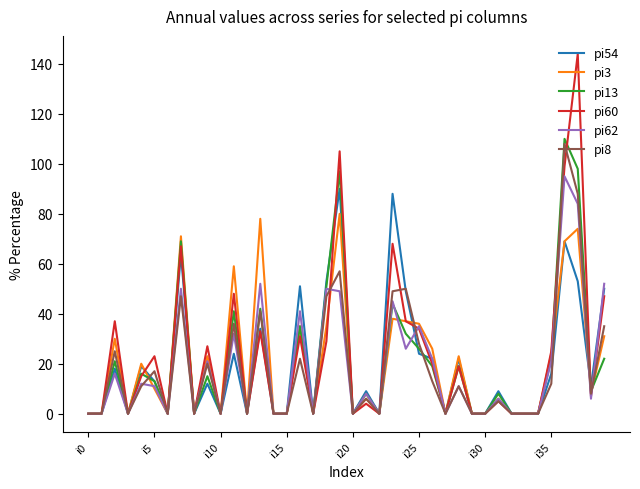

What is the maximum value shown in the chart?

144